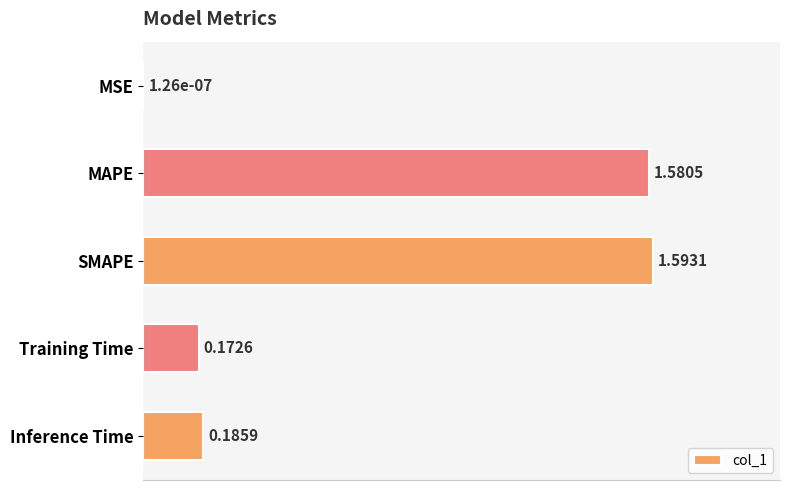

What is the average value?

0.7